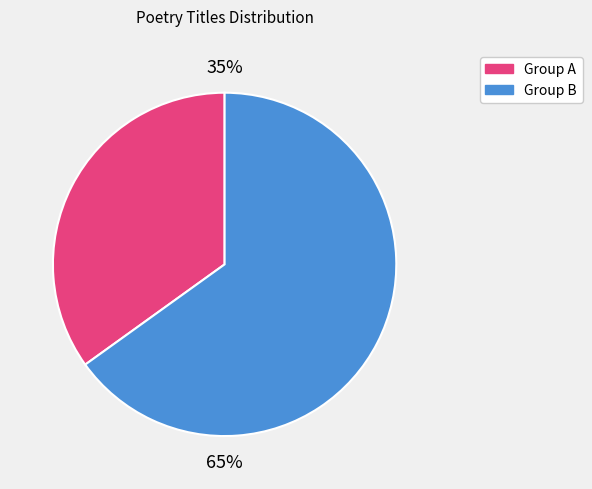

Does any single category account for the majority?

Yes